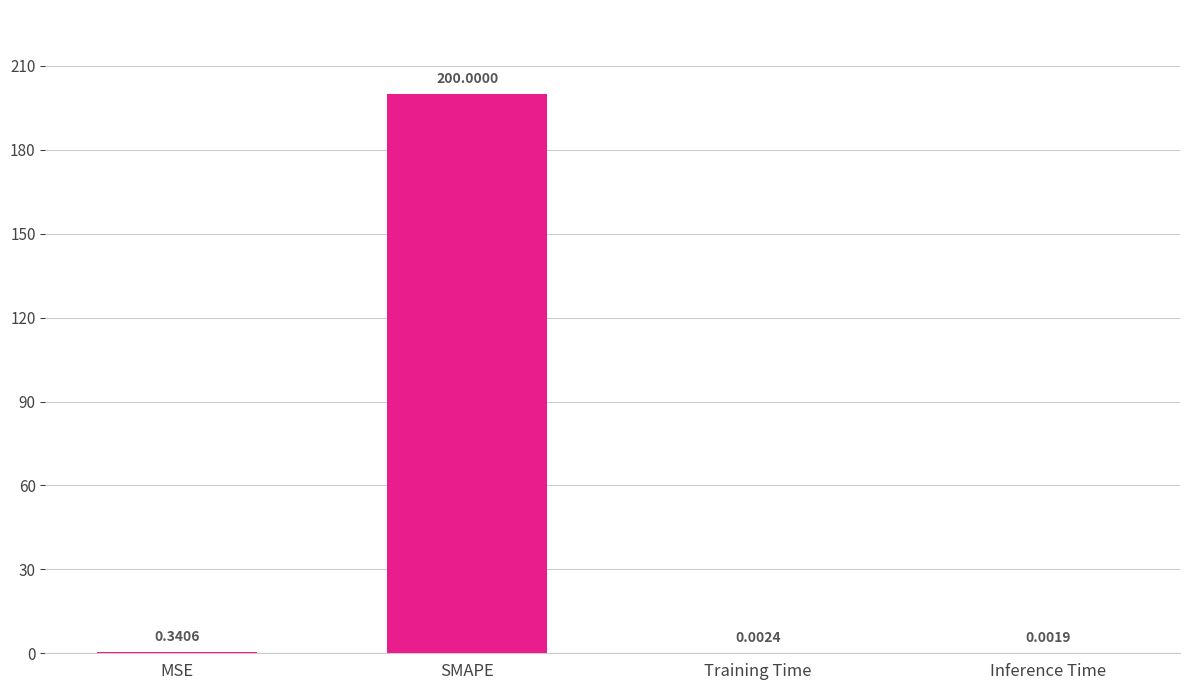

Which has a higher value, Inference Time or Training Time?

Training Time